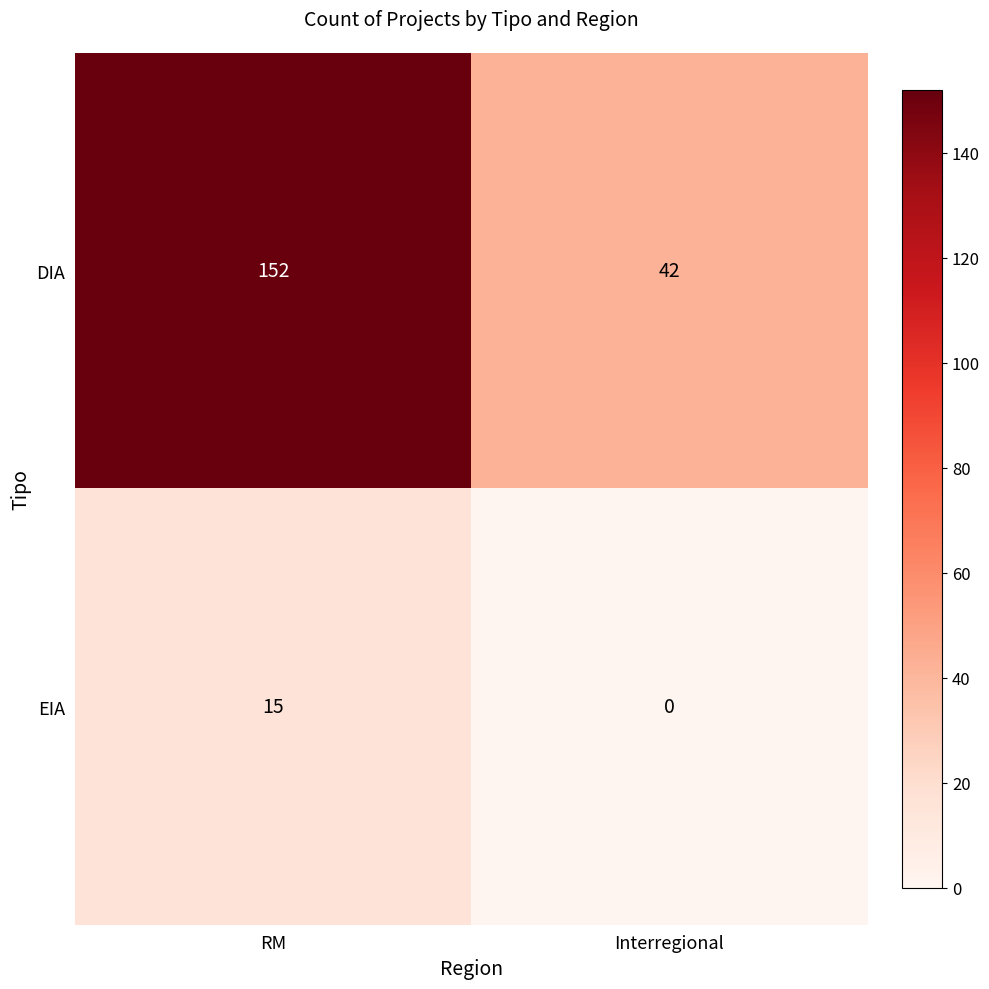

The DIA series shows 152 at RM. True or false?

True